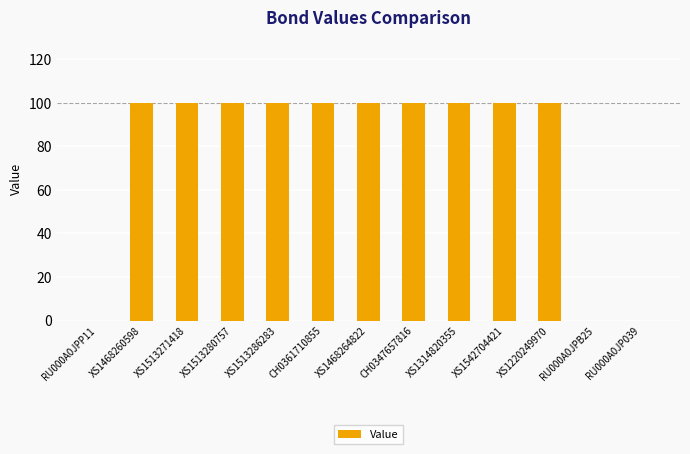

Reading left to right, extract all data points from this chart.

RU000A0JPP11=0	XS1468260598=100	XS1513271418=100	XS1513280757=100	XS1513286283=100	CH0361710855=100	XS1468264822=100	CH0347657816=100	XS1314820355=100	XS1542704421=100	XS1220249970=100	RU000A0JPB25=0	RU000A0JP039=0